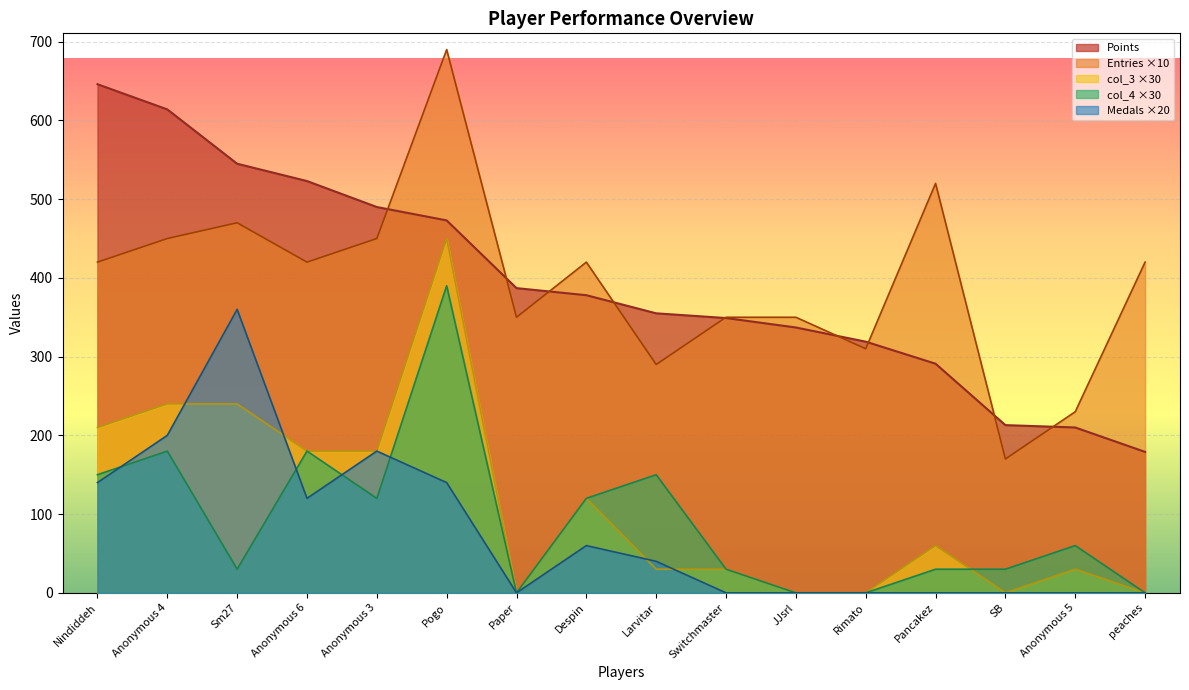

What is the label of the 3rd point from the right?

SB